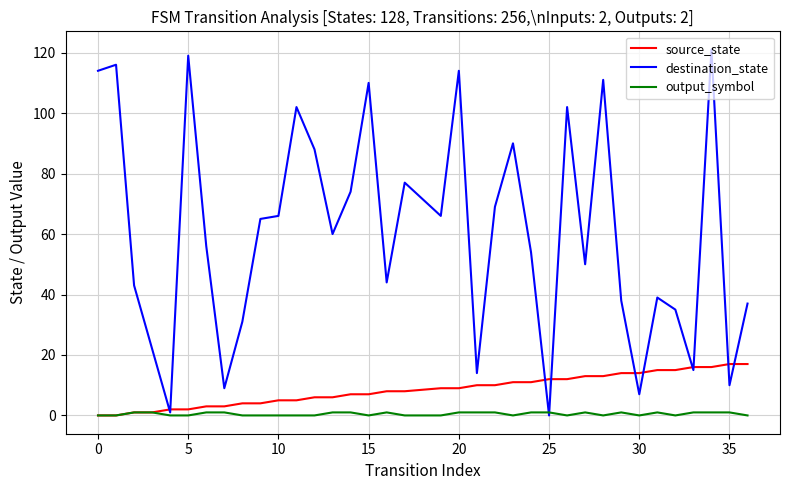

What is the highest value of the source_state series?

17